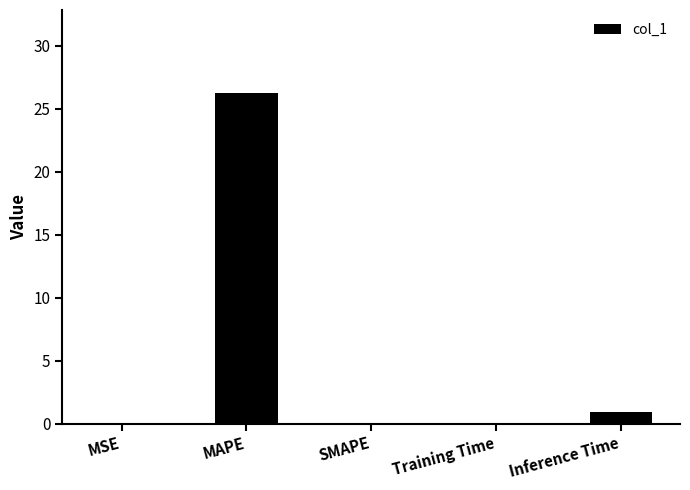

Are the bars horizontal?

No